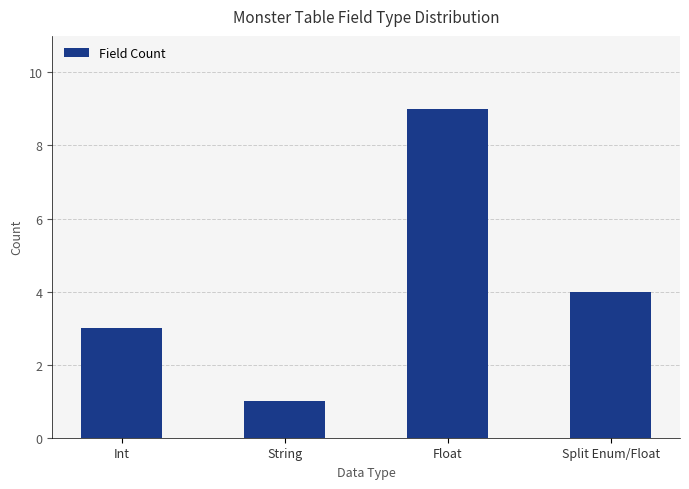

At which category does the chart reach its minimum across all series?

String